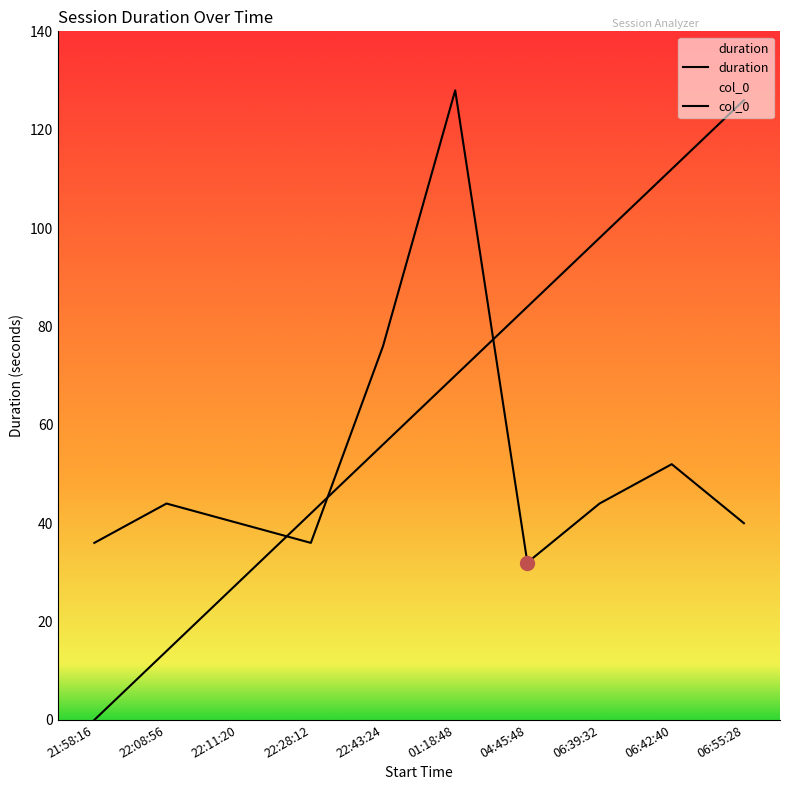

Which series changed the most between 22:08:56 and 22:11:20?

col_0